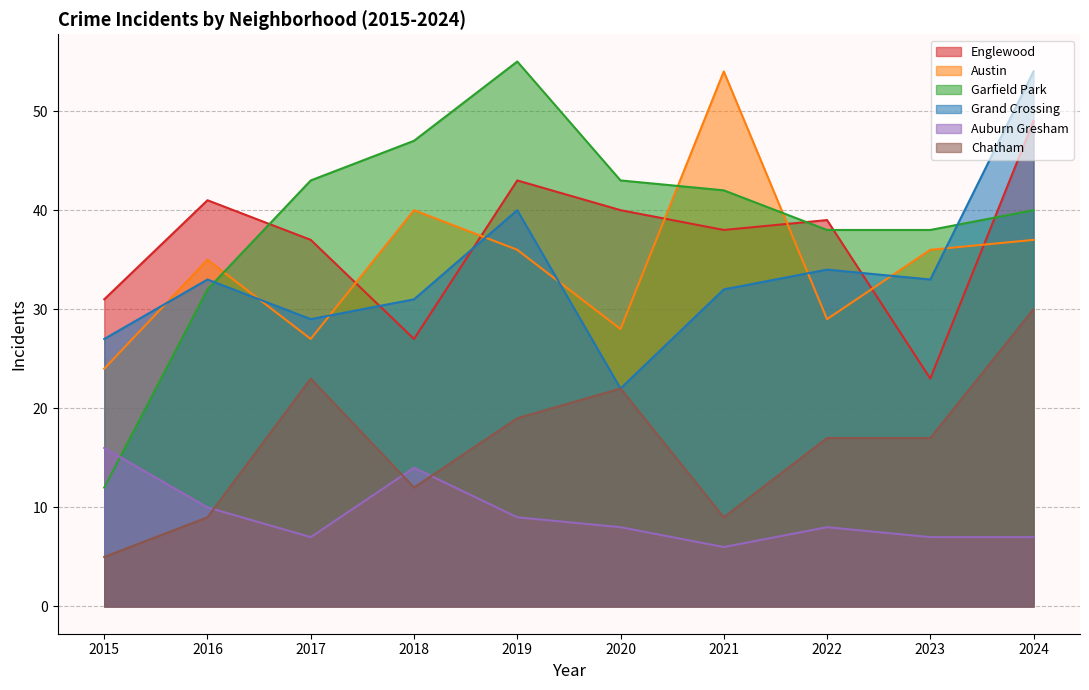

What is the maximum value for Garfield Park?

55